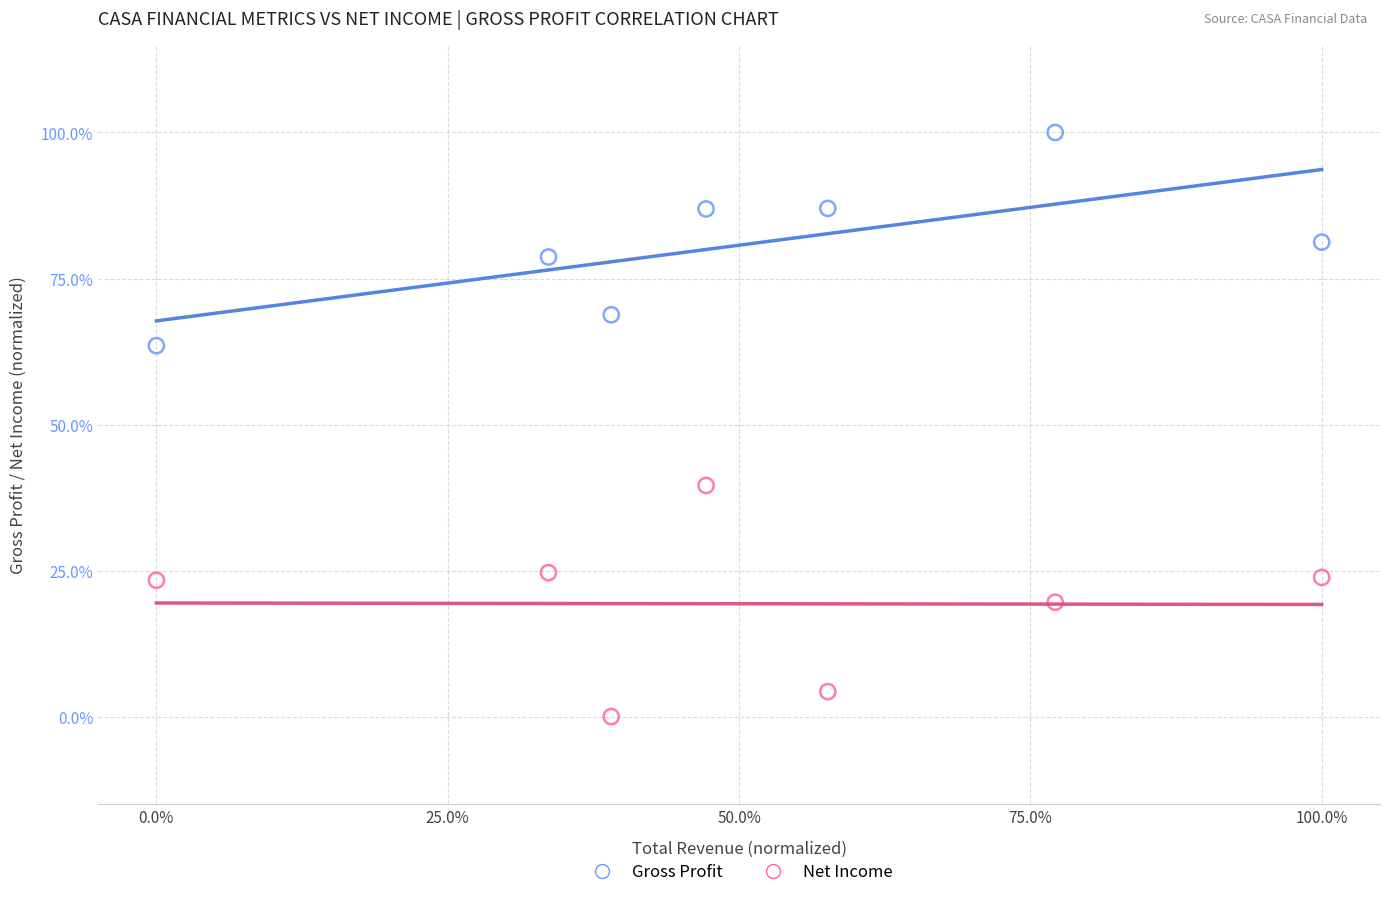

What are all the series names shown in the legend?

Gross Profit, Net Income